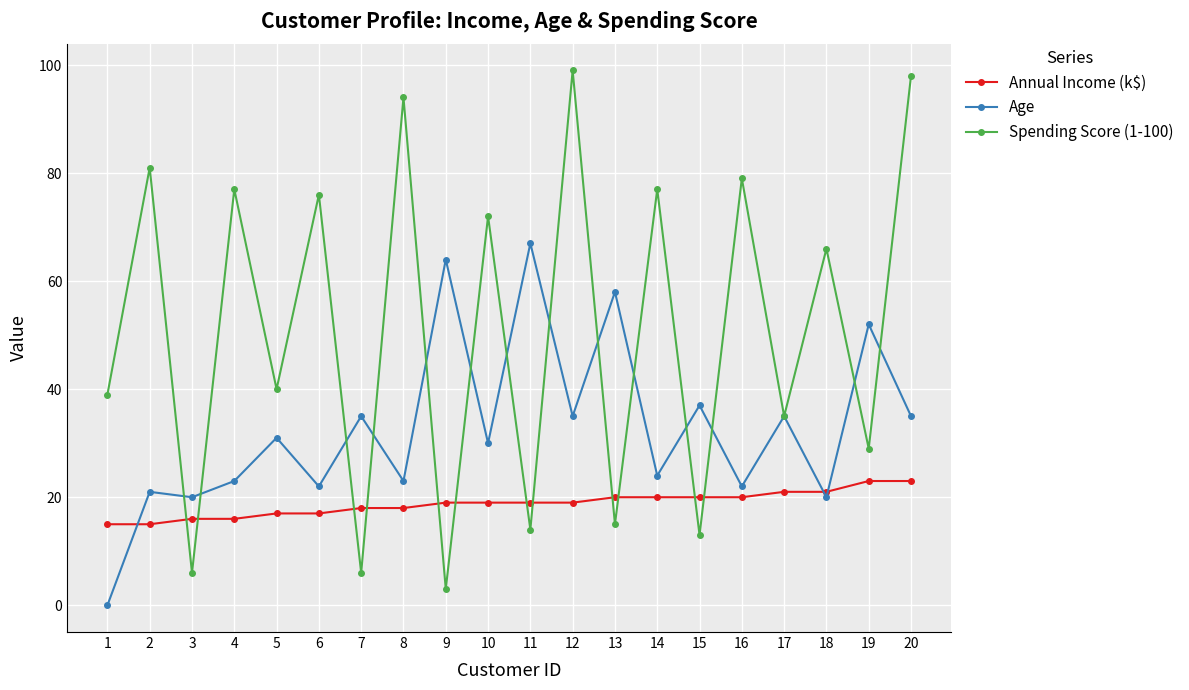

How many times do Annual Income (k$) and Spending Score (1-100) cross each other?

12